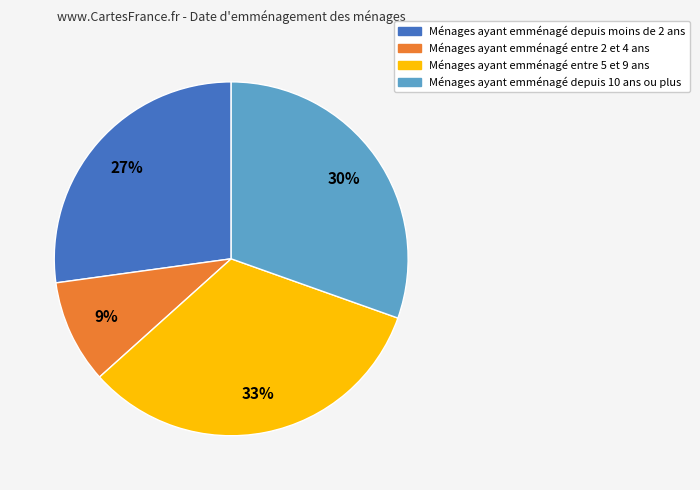

How many slices are in this pie chart?

4